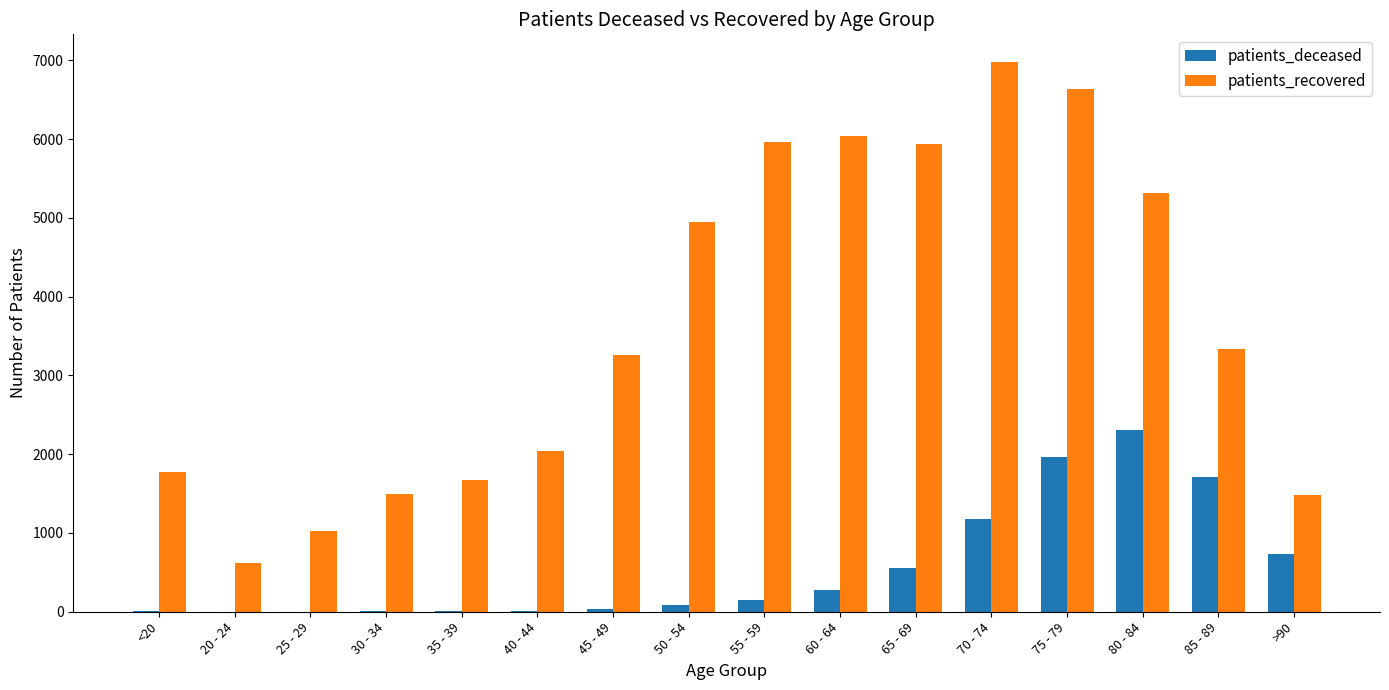

What is the sum of all patients_recovered values?

58520